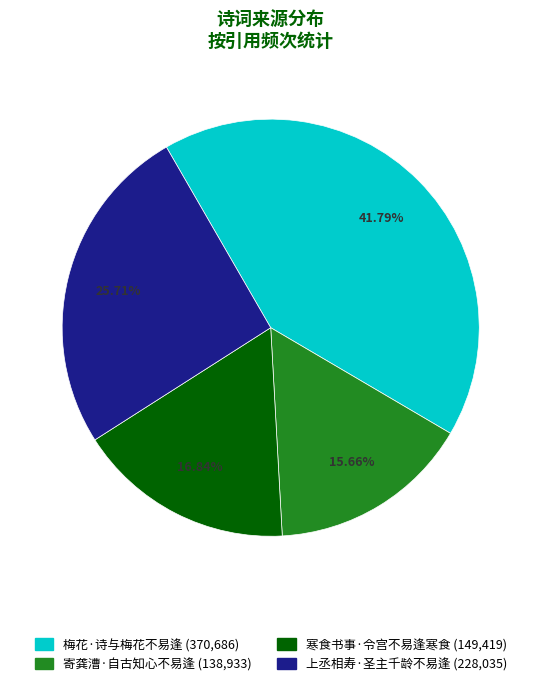

Combined, what portion of the pie is 寒食书事·令宫不易逢寒食 and 寄龚漕·自古知心不易逢?

32.5%